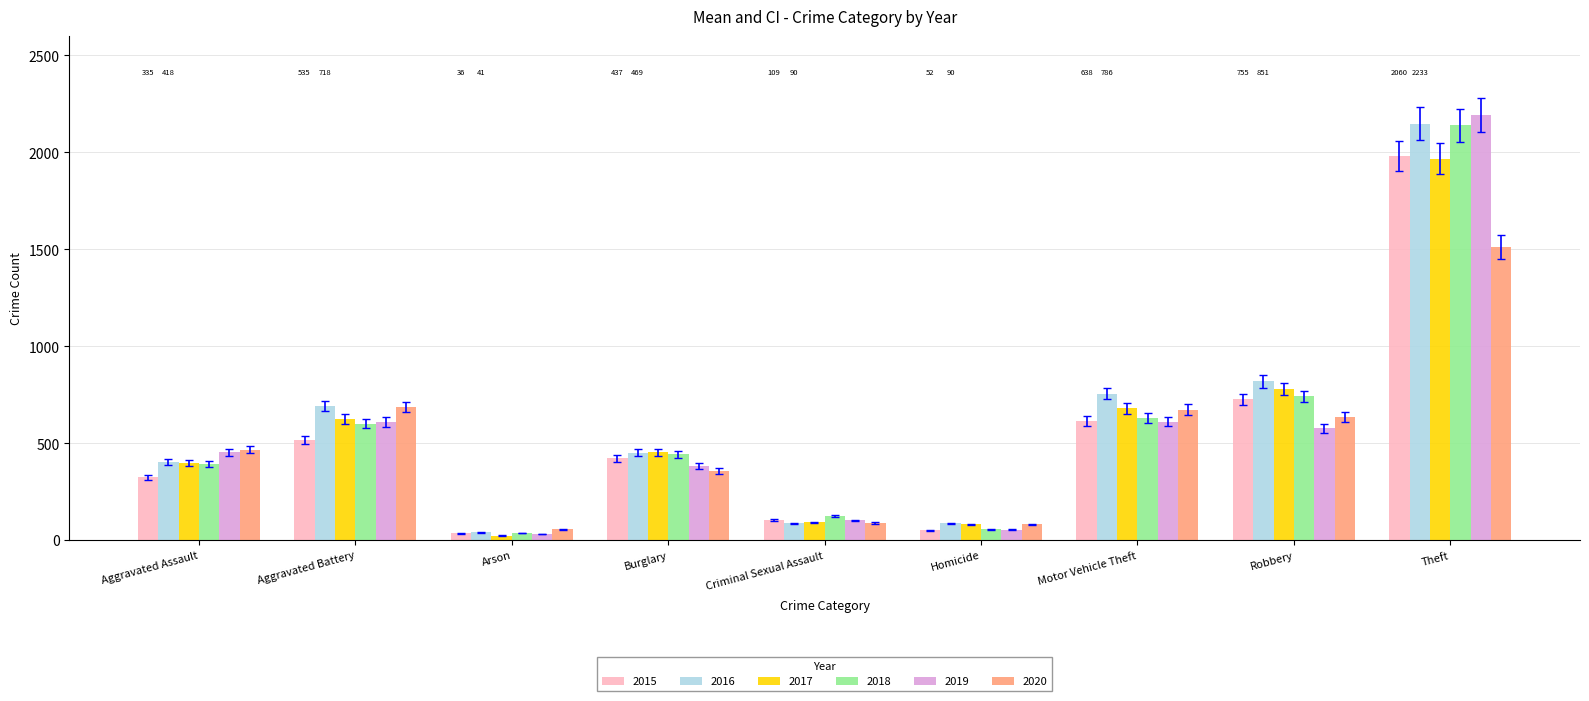

What is the spread (max minus min) of values at Theft?

678